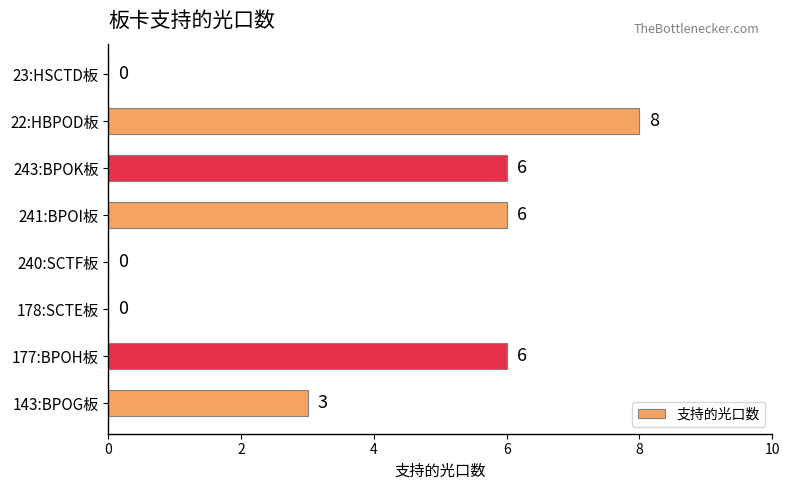

What is the approximate value at 22:HBPOD板?

8